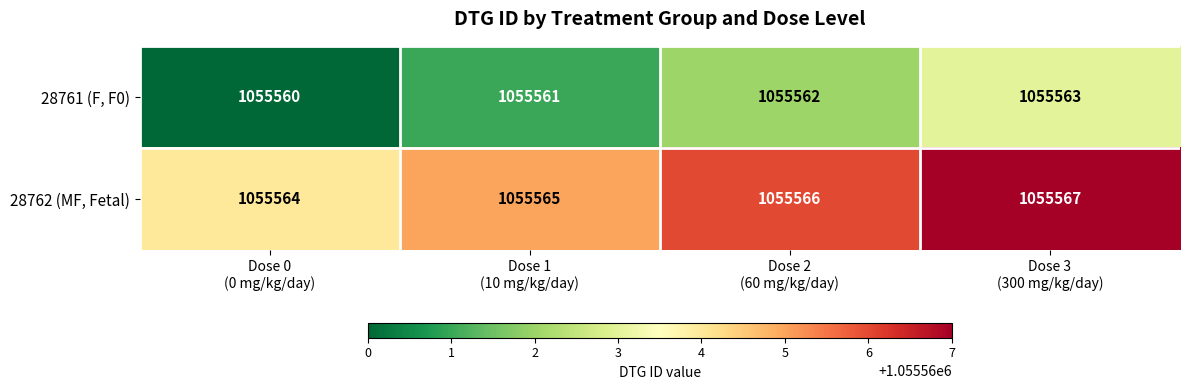

What is the maximum value for 28761 (F, F0)?

1055563